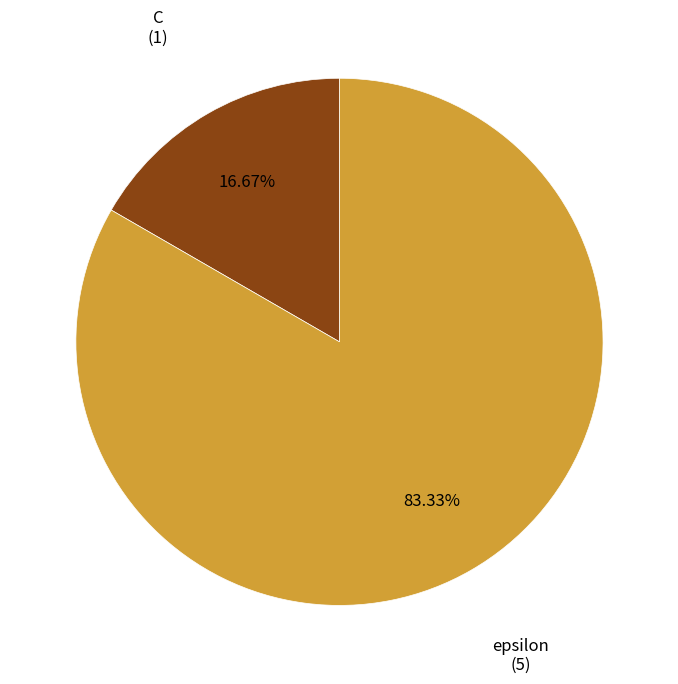

Does any single category account for the majority?

Yes